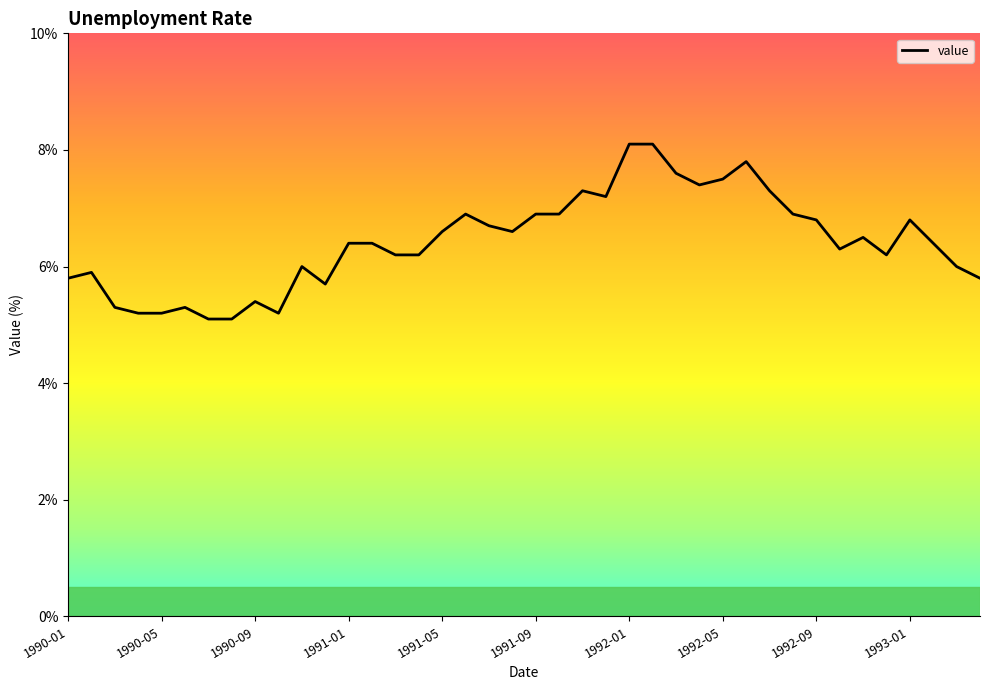

What is the maximum value shown in the chart?

8.1